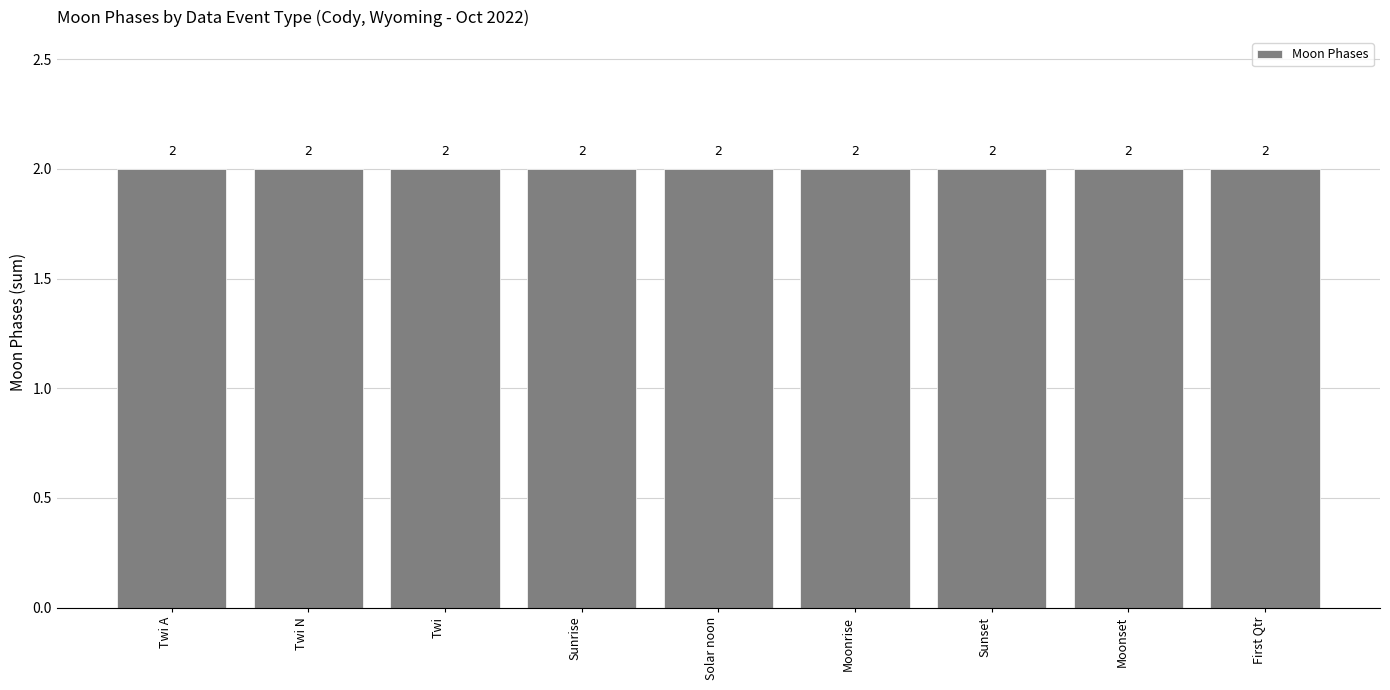

The value at First Qtr is 1. True or false?

False